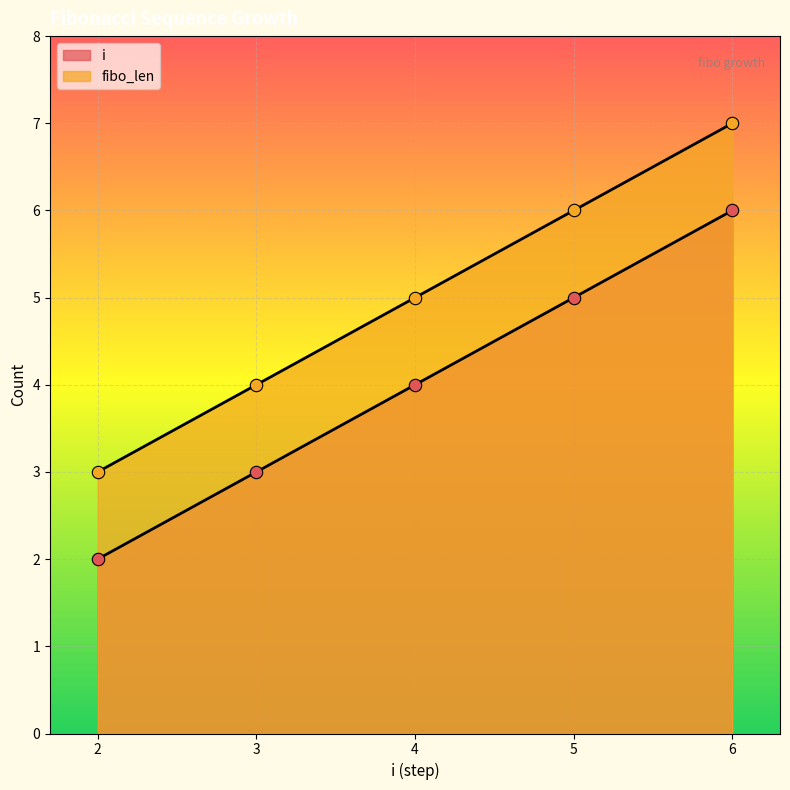

At which category is the sum across all series the highest?

6